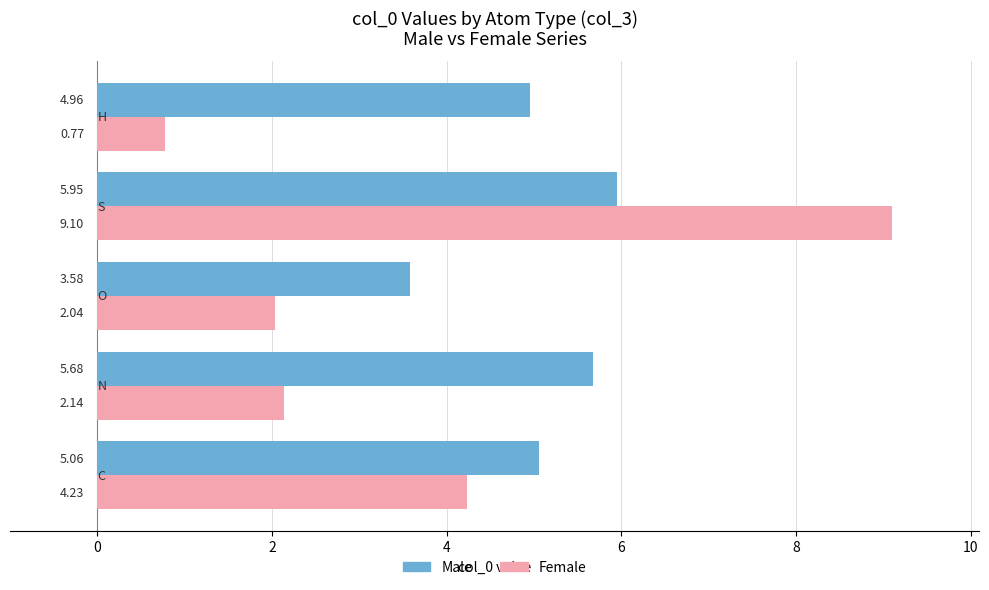

What are all the series names shown in the legend?

Male, Female